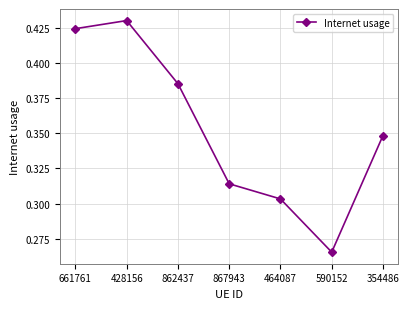

How many points are lower than both their immediate neighbors (excluding endpoints)?

1